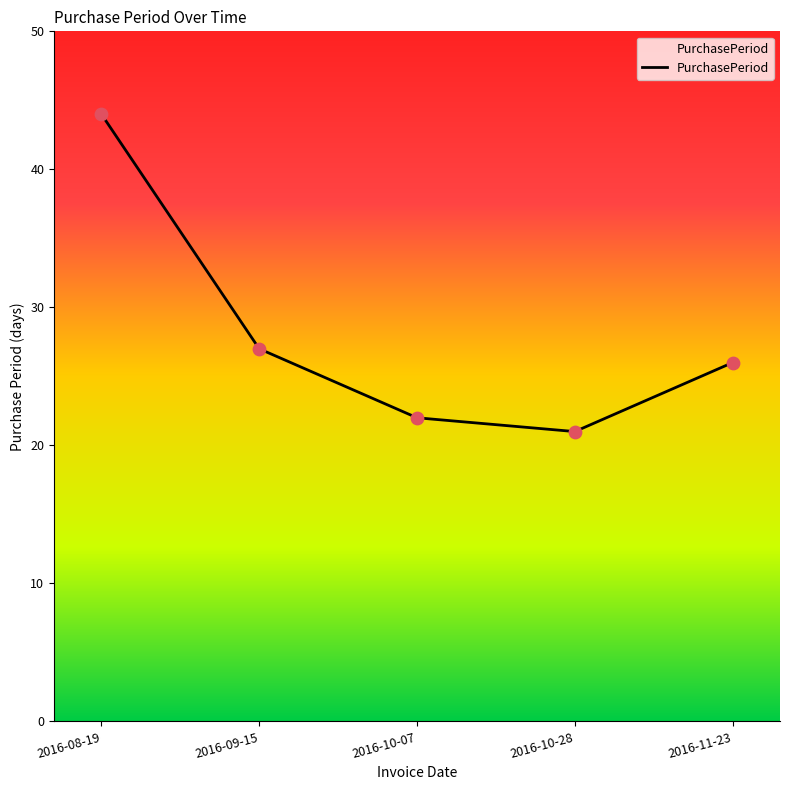

What is the change in value from 2016-08-19 to 2016-10-28?

-23